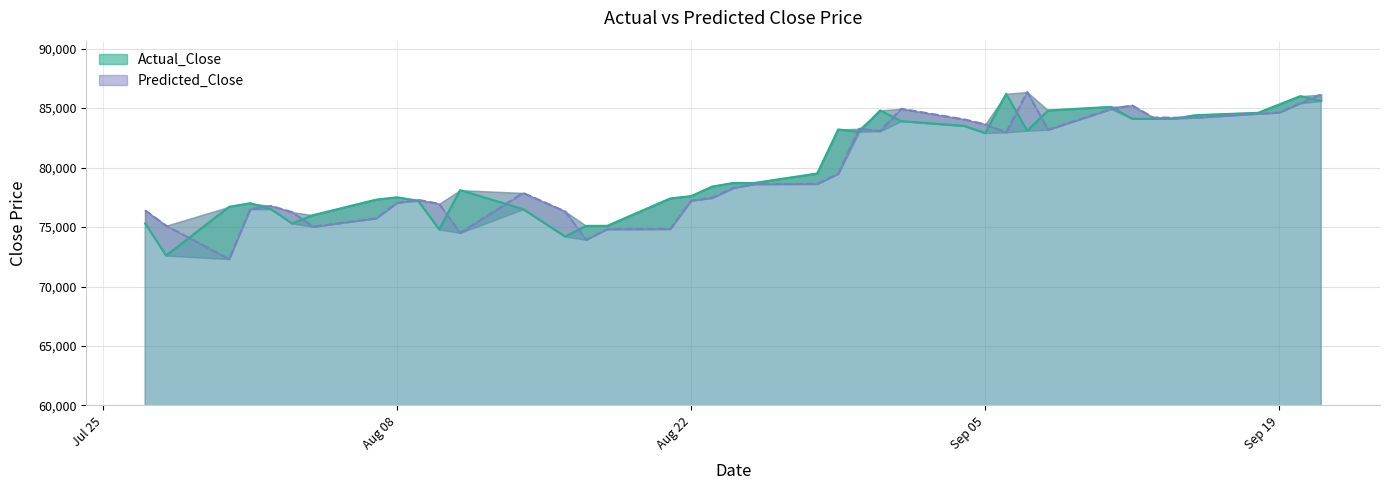

True or false: Actual_Close has a value of 33040.4 at Aug 08.

False